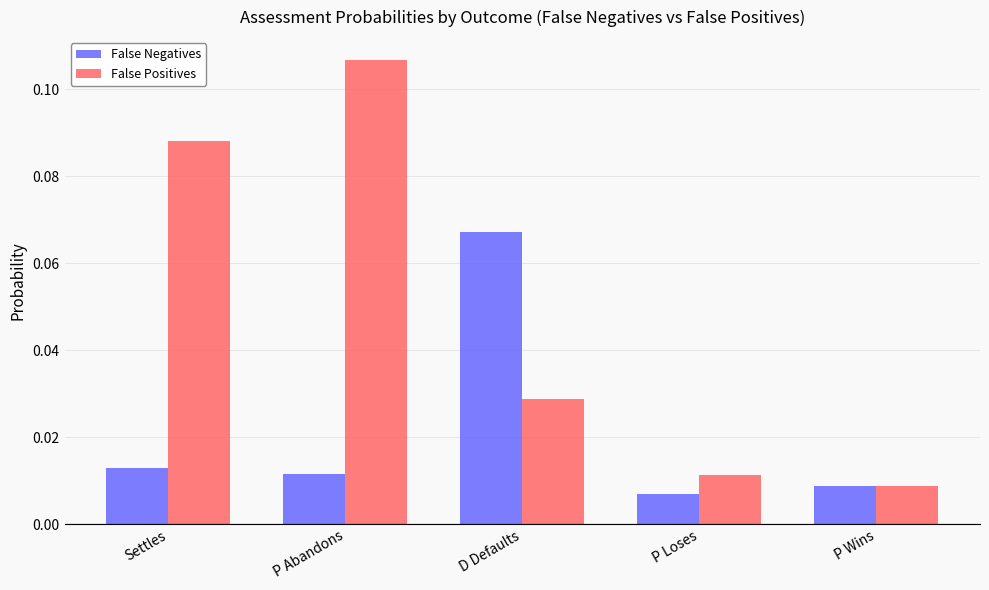

At which category does the chart reach its peak across all series?

P Abandons